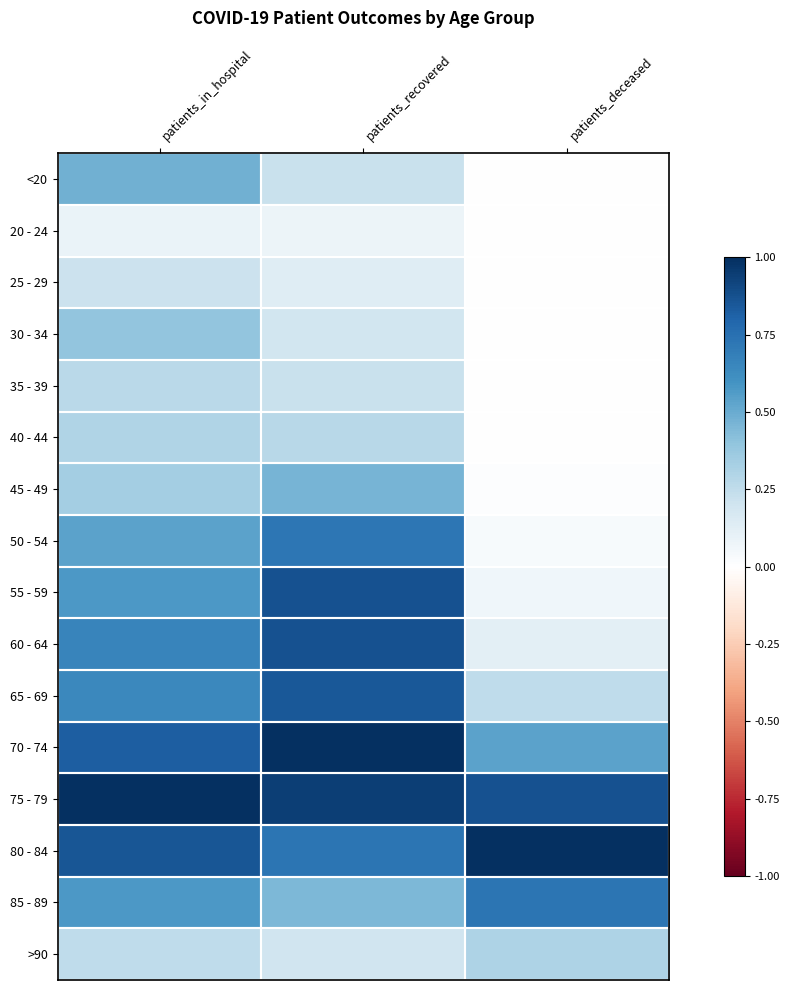

Reading left to right, list all the values displayed in this chart.

<20: patients_in_hospital=0.5	patients_recovered=0.2	patients_deceased=0.0
20 - 24: patients_in_hospital=0.1	patients_recovered=0.1	patients_deceased=0.0
25 - 29: patients_in_hospital=0.2	patients_recovered=0.1	patients_deceased=0.0
30 - 34: patients_in_hospital=0.4	patients_recovered=0.2	patients_deceased=0.0
35 - 39: patients_in_hospital=0.3	patients_recovered=0.2	patients_deceased=0.0
40 - 44: patients_in_hospital=0.3	patients_recovered=0.3	patients_deceased=0.0
45 - 49: patients_in_hospital=0.3	patients_recovered=0.5	patients_deceased=0.0
50 - 54: patients_in_hospital=0.5	patients_recovered=0.7	patients_deceased=0.0
55 - 59: patients_in_hospital=0.6	patients_recovered=0.9	patients_deceased=0.1
60 - 64: patients_in_hospital=0.7	patients_recovered=0.9	patients_deceased=0.1
65 - 69: patients_in_hospital=0.6	patients_recovered=0.9	patients_deceased=0.3
70 - 74: patients_in_hospital=0.8	patients_recovered=1.0	patients_deceased=0.5
75 - 79: patients_in_hospital=1.0	patients_recovered=0.9	patients_deceased=0.9
80 - 84: patients_in_hospital=0.9	patients_recovered=0.7	patients_deceased=1.0
85 - 89: patients_in_hospital=0.6	patients_recovered=0.5	patients_deceased=0.7
>90: patients_in_hospital=0.2	patients_recovered=0.2	patients_deceased=0.3